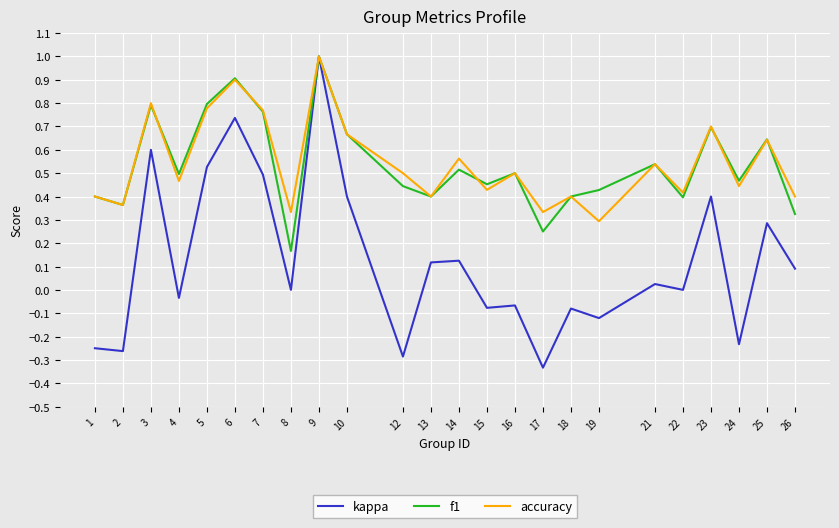

How many lines are shown in the chart?

3